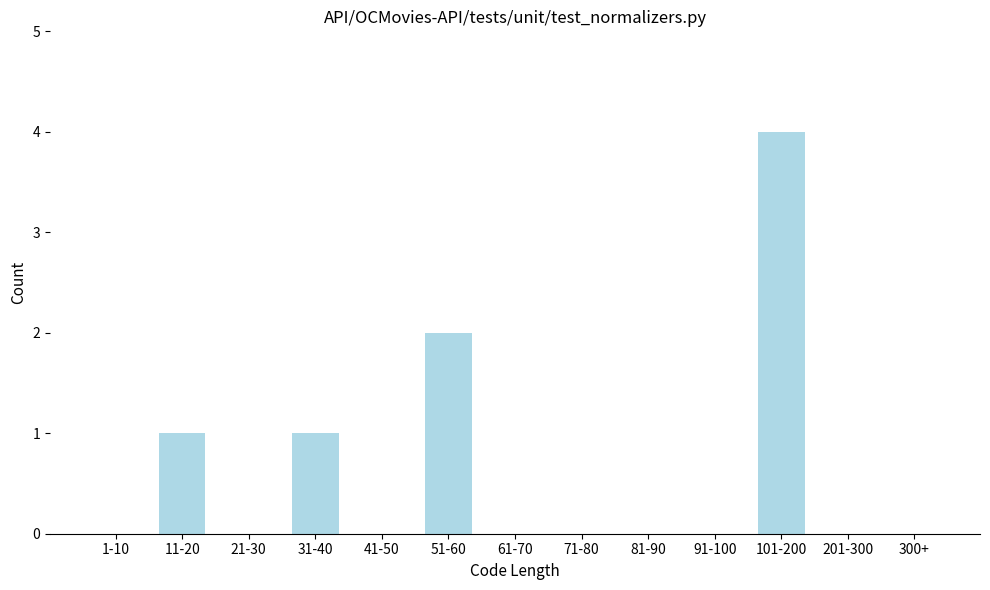

Reading left to right, transcribe all the data shown in this chart.

1-10=0	11-20=1	21-30=0	31-40=1	41-50=0	51-60=2	61-70=0	71-80=0	81-90=0	91-100=0	101-200=4	201-300=0	300+=0